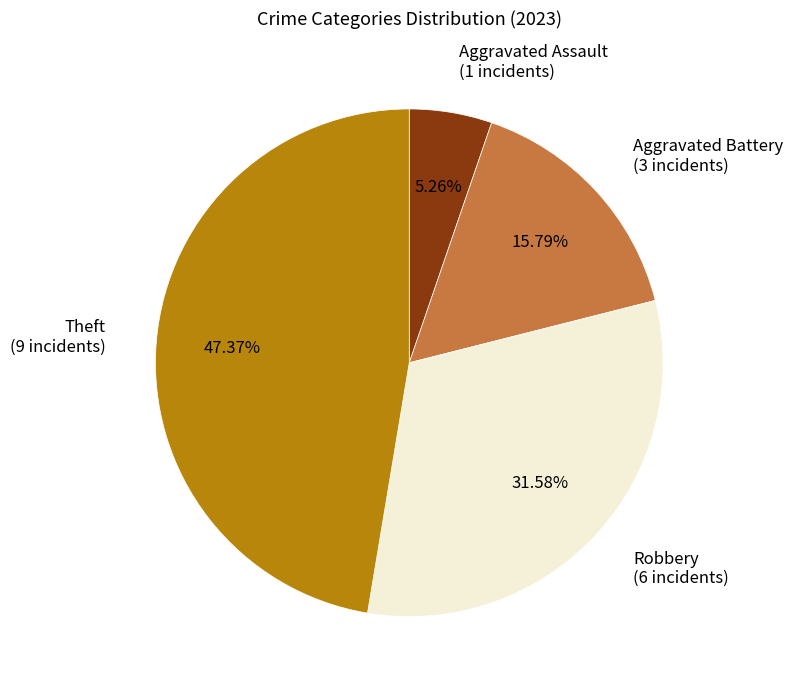

Rank the categories by value from lowest to highest.

Aggravated Assault (1 incidents), Aggravated Battery (3 incidents), Robbery (6 incidents), Theft (9 incidents)